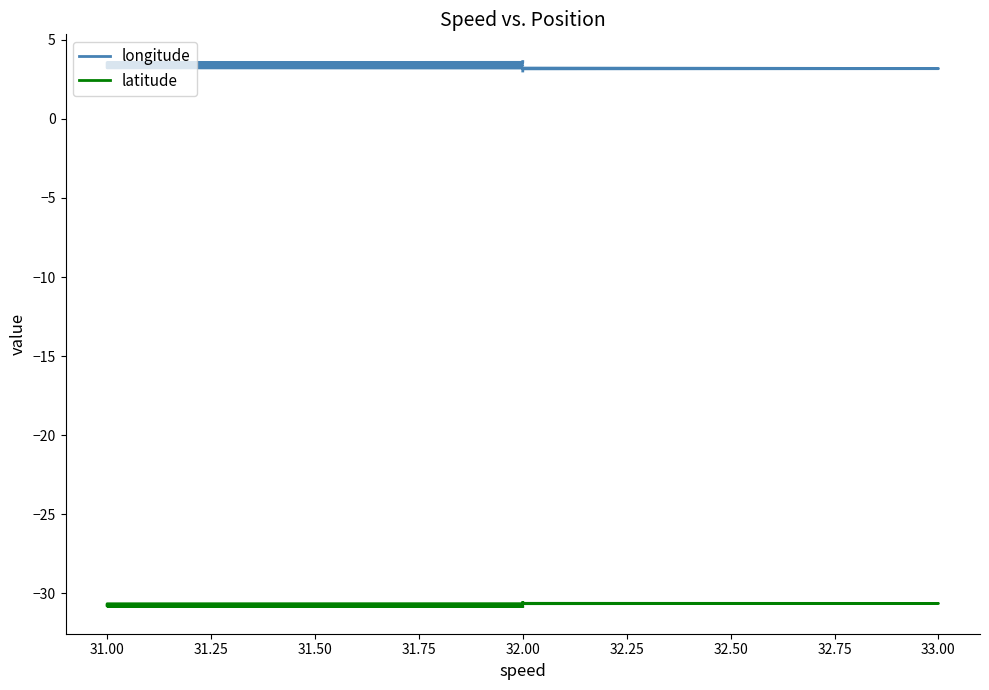

What value does the longitude series have at 31.00?

3.4